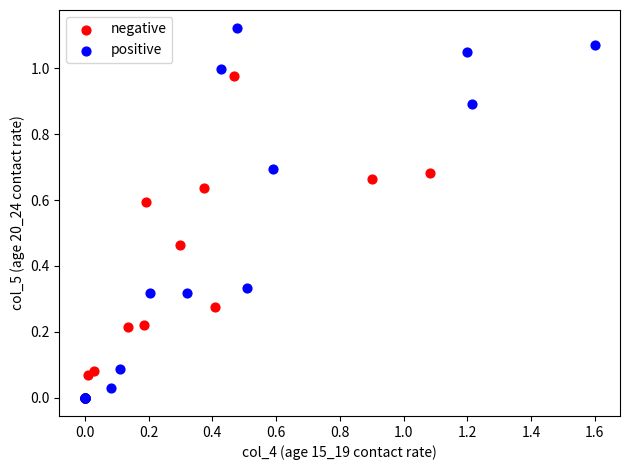

Which series contains the highest Y value?

positive